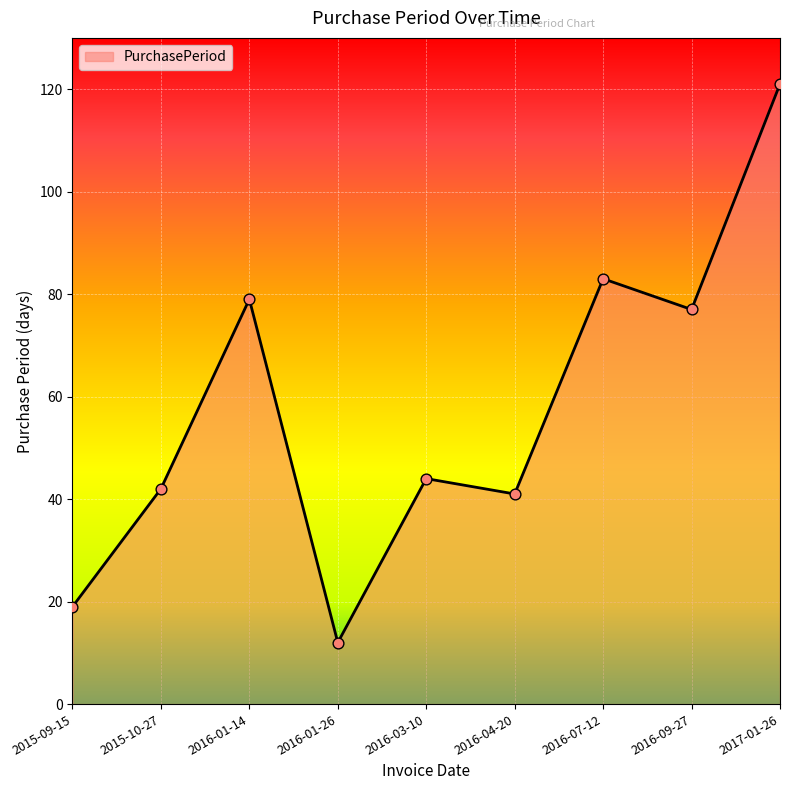

What is the change in value from 2016-03-10 to 2016-07-12?

+39